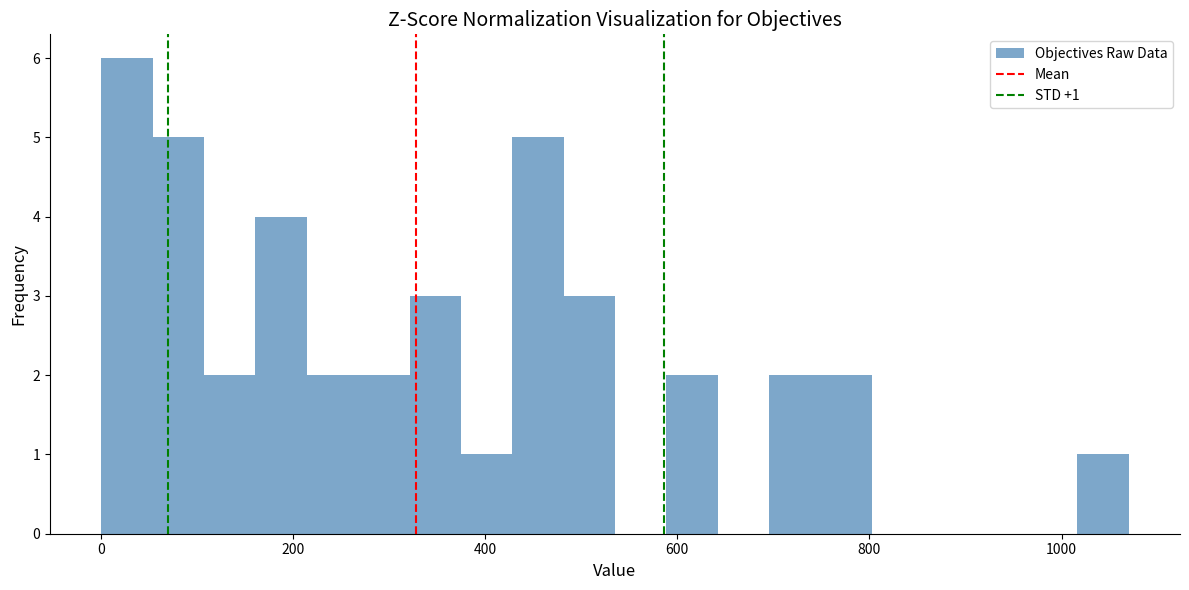

Read against the x-axis, roughly where is the centre of the tallest bar?

20